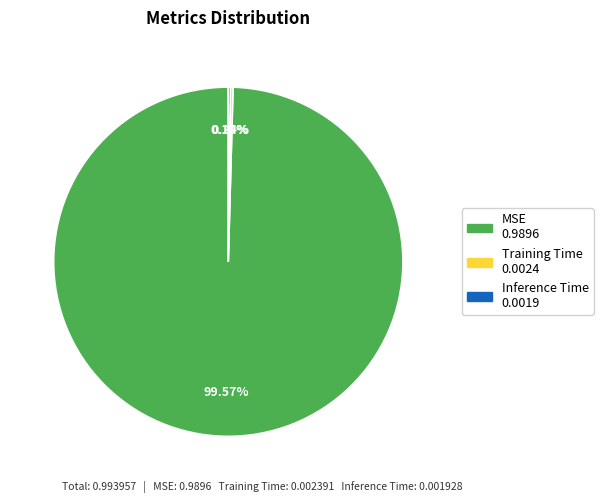

What portion of the pie excludes MSE?

0.4%